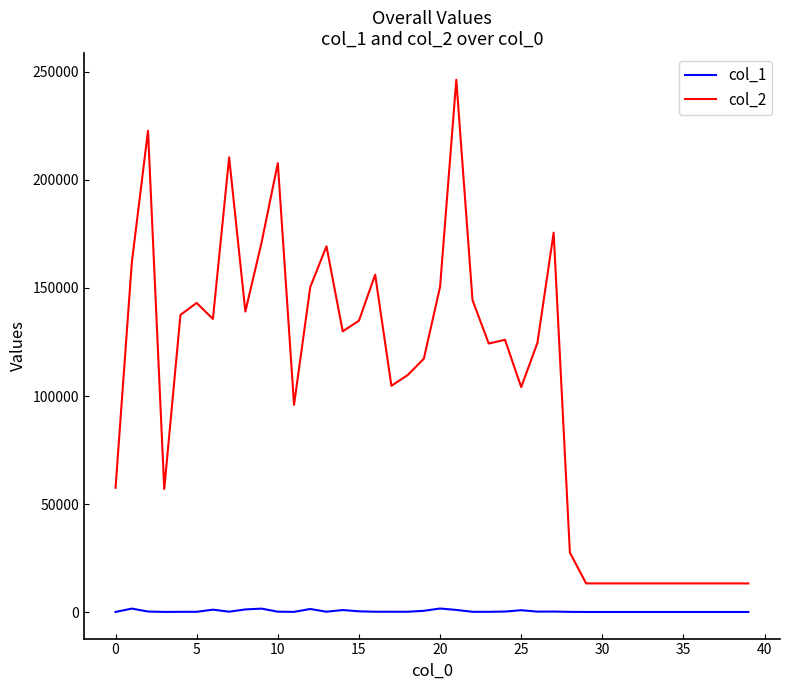

Which series has the largest total across all categories?

col_2